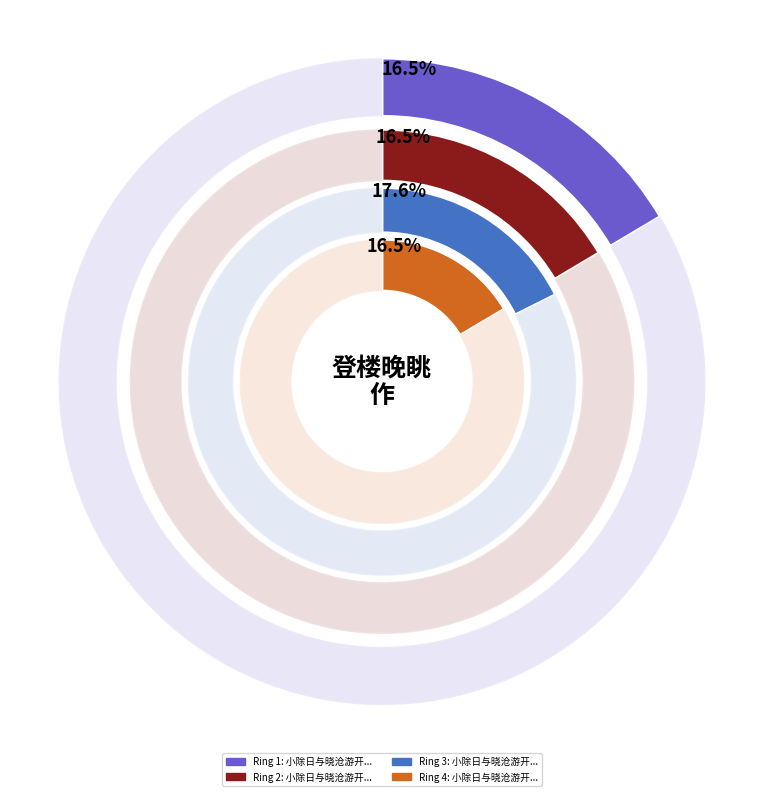

The 小除日与晓沧游开元寺，遂西过叩齿庵，傍城根园池抵南门，登楼晚眺作 slice represents 23% of the pie. True or false?

False